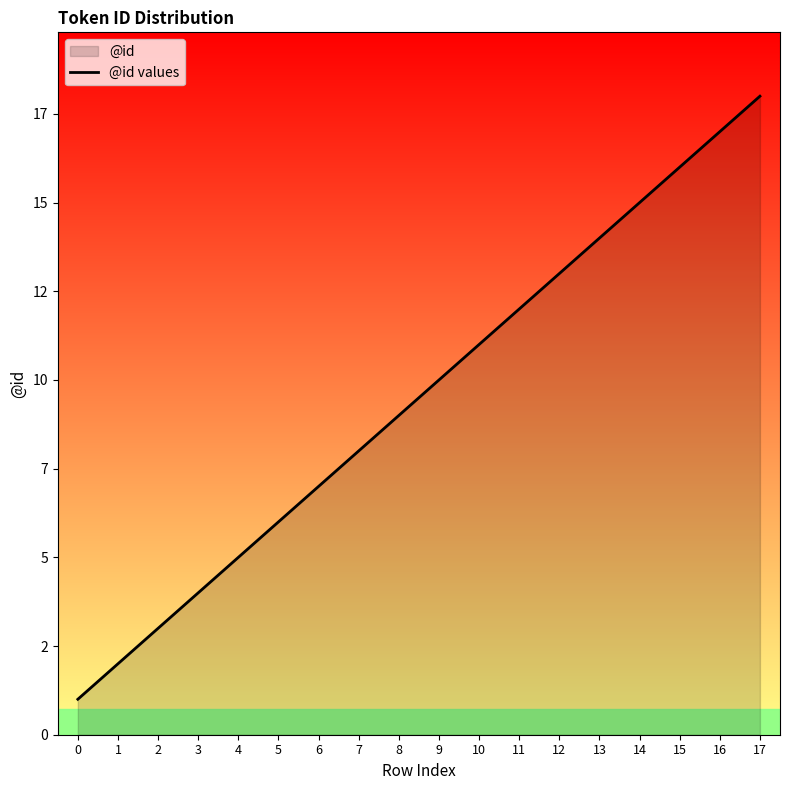

How many data points are less than 10?

9